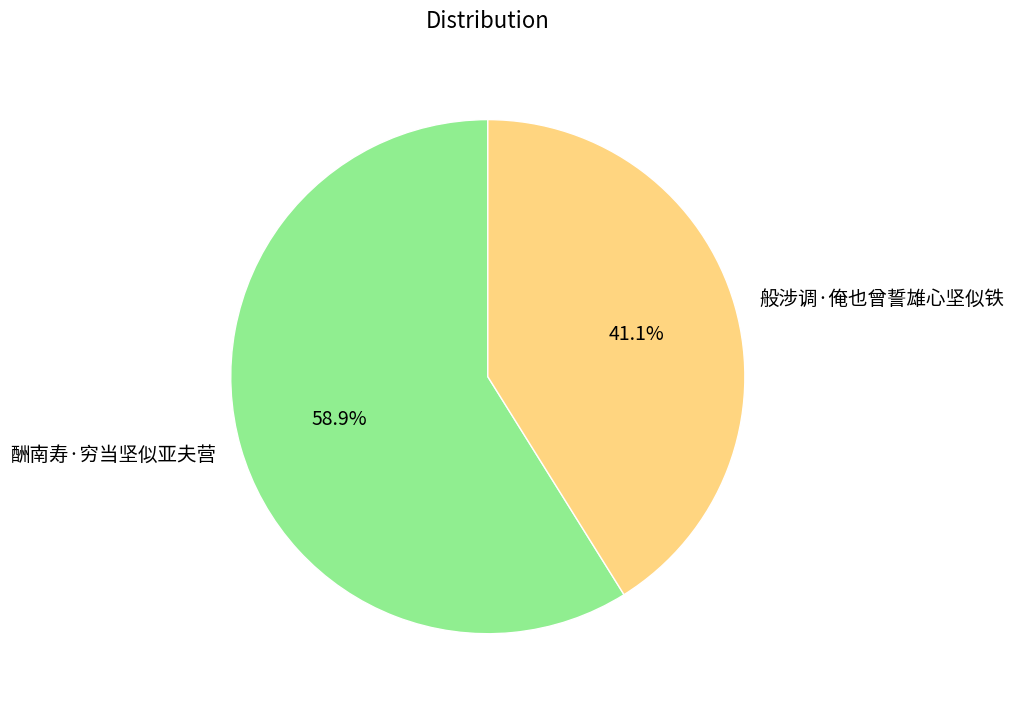

Combined, what portion of the pie is 般涉调·俺也曾誓雄心坚似铁 and 酬南寿·穷当坚似亚夫营?

100.0%